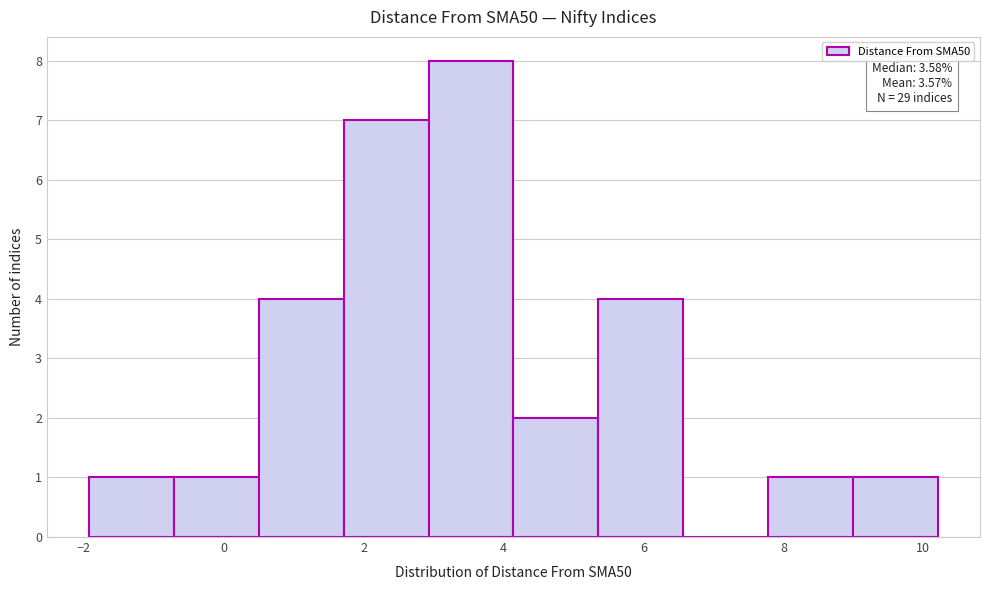

Over which range of the x-axis is the bar tallest?

3.0 to 4.2